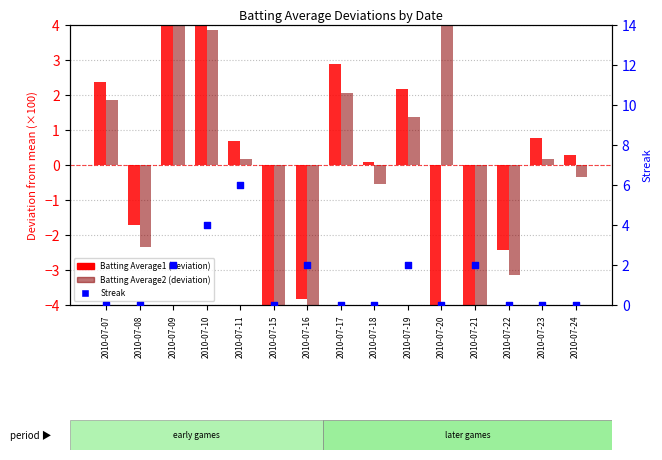

At how many categories does at least one series exceed 3?

4